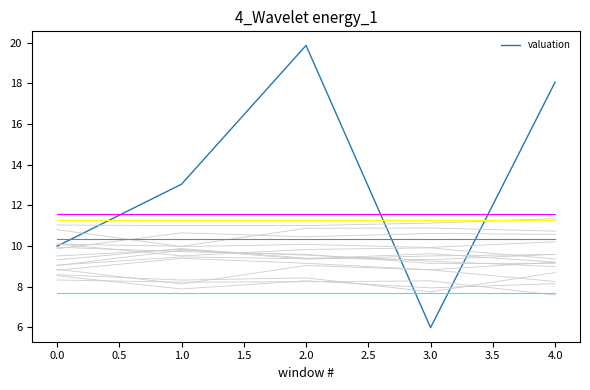

At which label does valuation reach its peak?

2.0